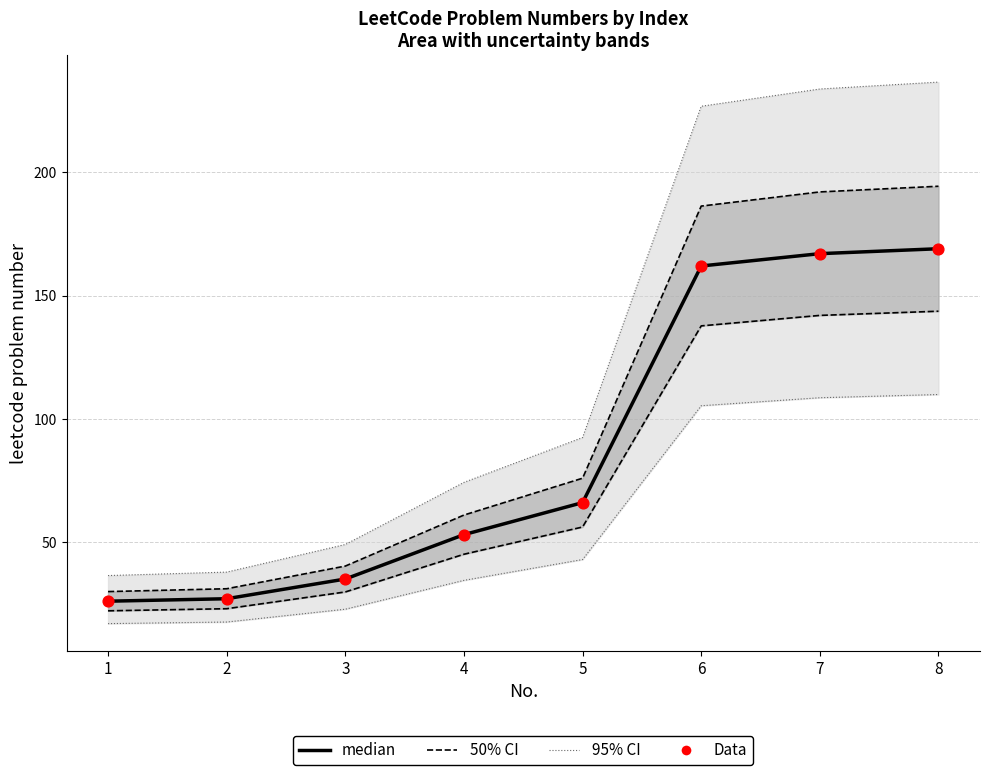

At which category is the sum across all series the highest?

8